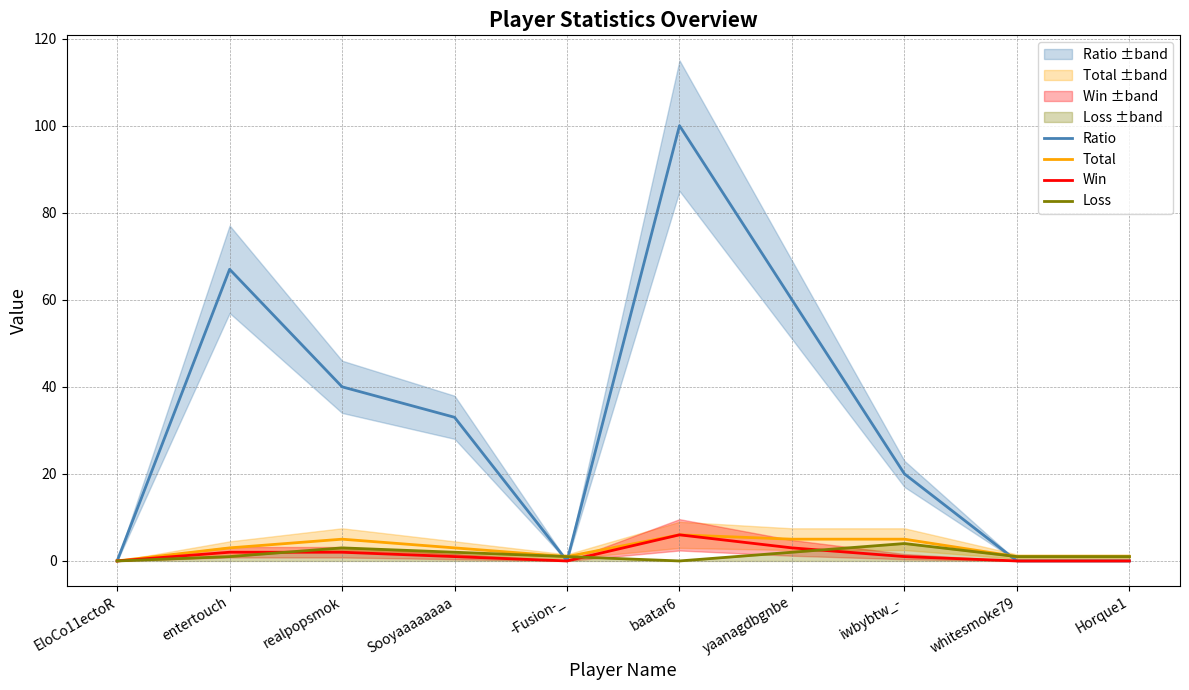

Rank the categories by Total value from lowest to highest.

EloCo11ectoR, -Fusion-_, whitesmoke79, Horque1, entertouch, Sooyaaaaaaaa, realpopsmok, yaanagdbgnbe, iwbybtw_-, baatar6